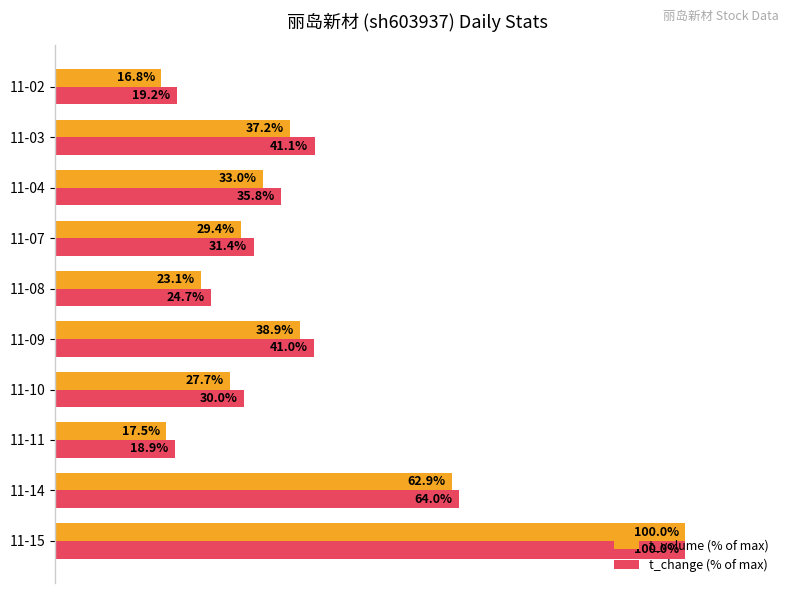

Which category has the highest value across all series?

11-15